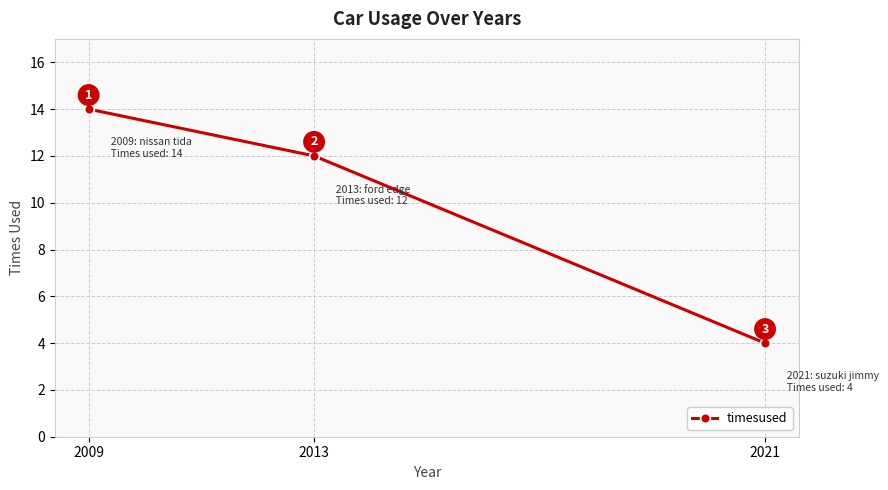

What is the greatest value displayed?

14